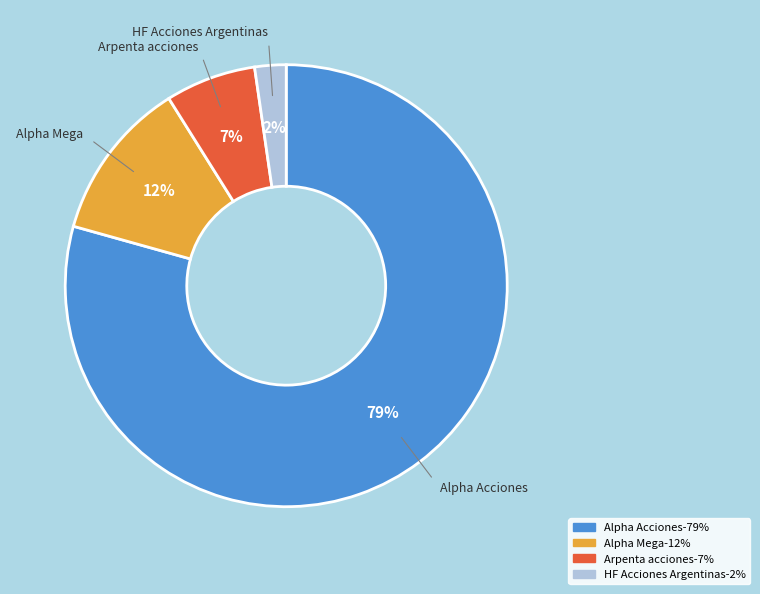

Do Arpenta acciones and Alpha Acciones together represent more than half of the pie?

Yes